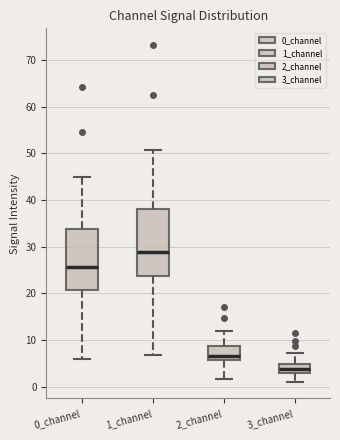

Which box has the highest median line?

1_channel